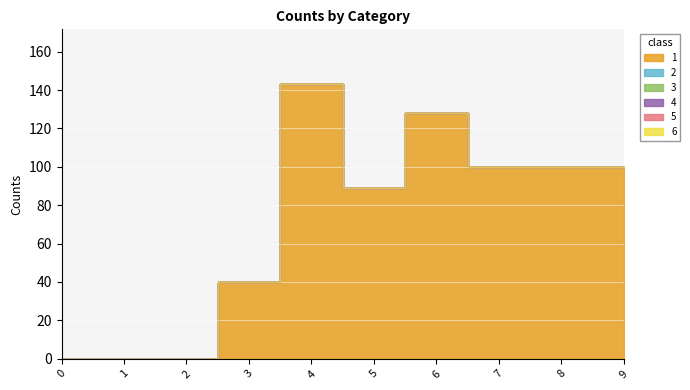

Is it true that 3 equals 0 at 2?

True